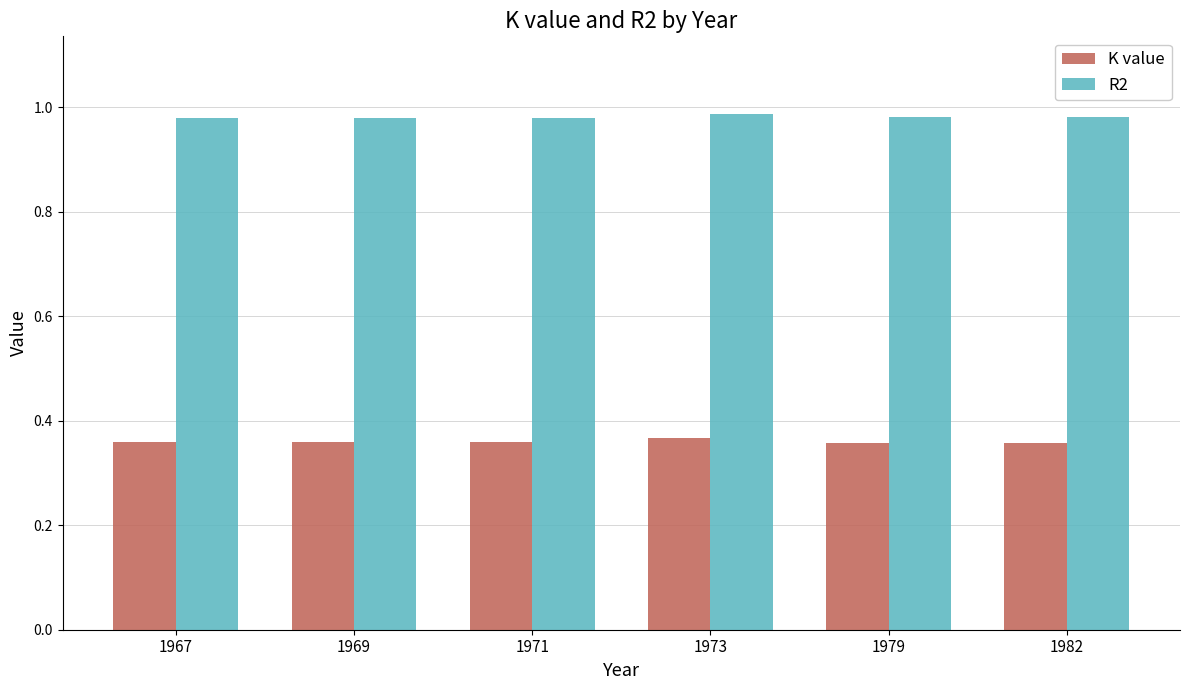

Is it true that R2 equals 0.5 at 1969?

False